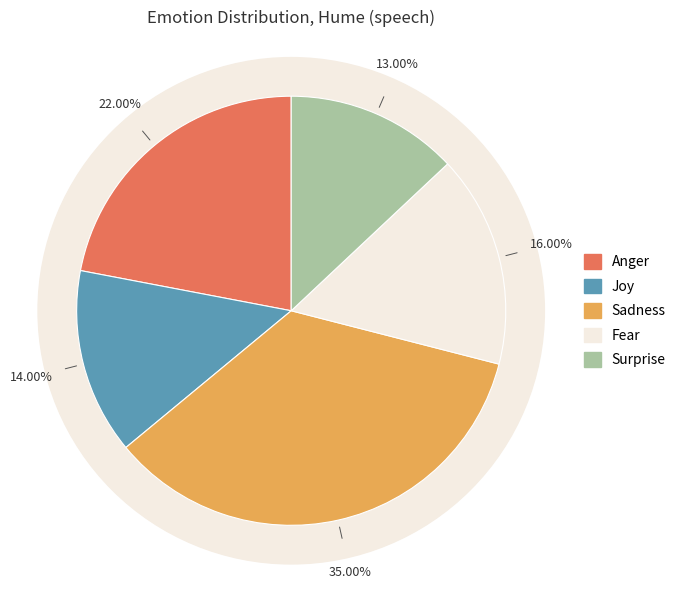

What is the change in value from Anger to Fear?

-0.1